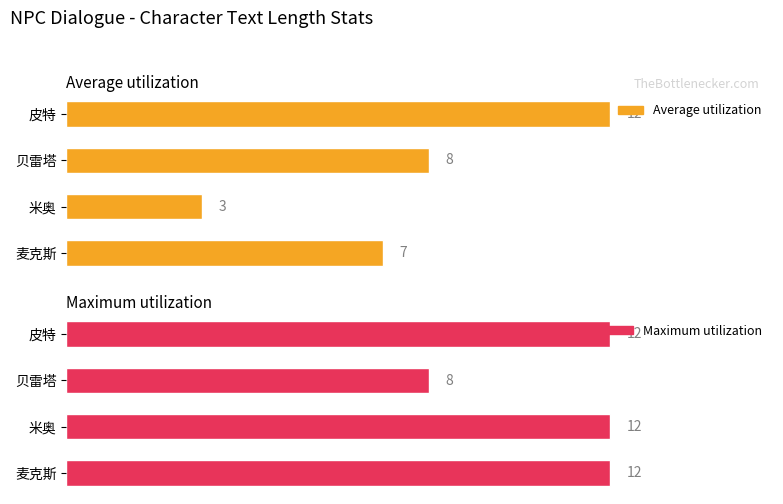

How many values in the Average utilization series exceed 8?

1